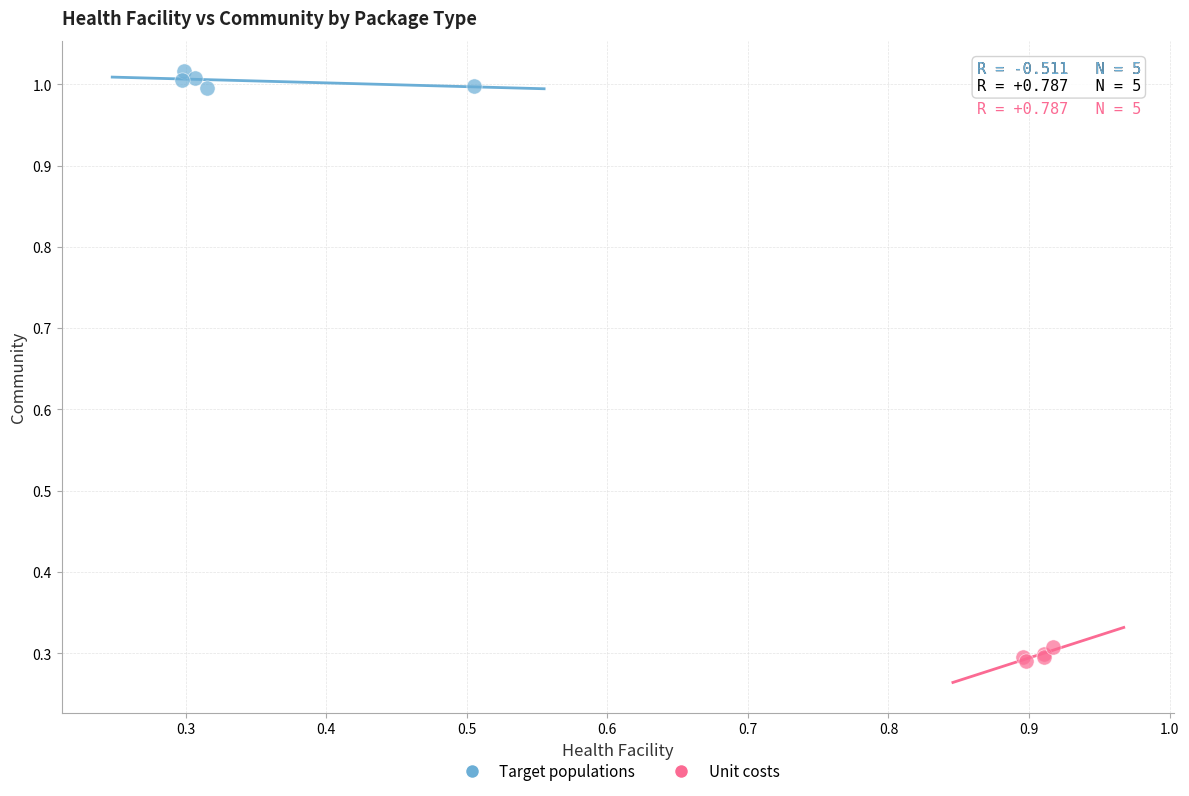

Which series contains the highest Y value?

Target populations